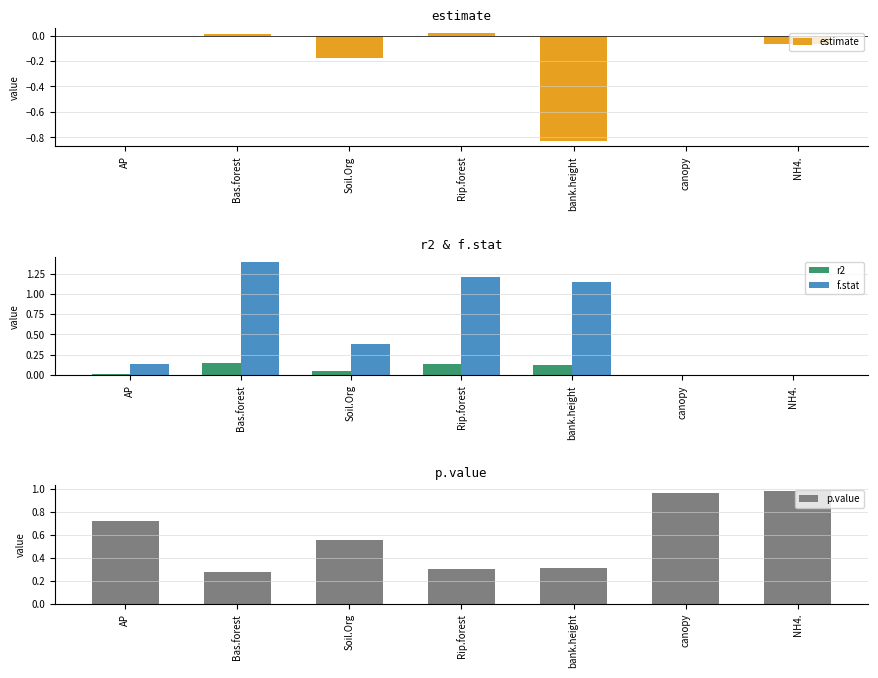

What is the difference between the maximum and minimum values in the r2 series?

0.1